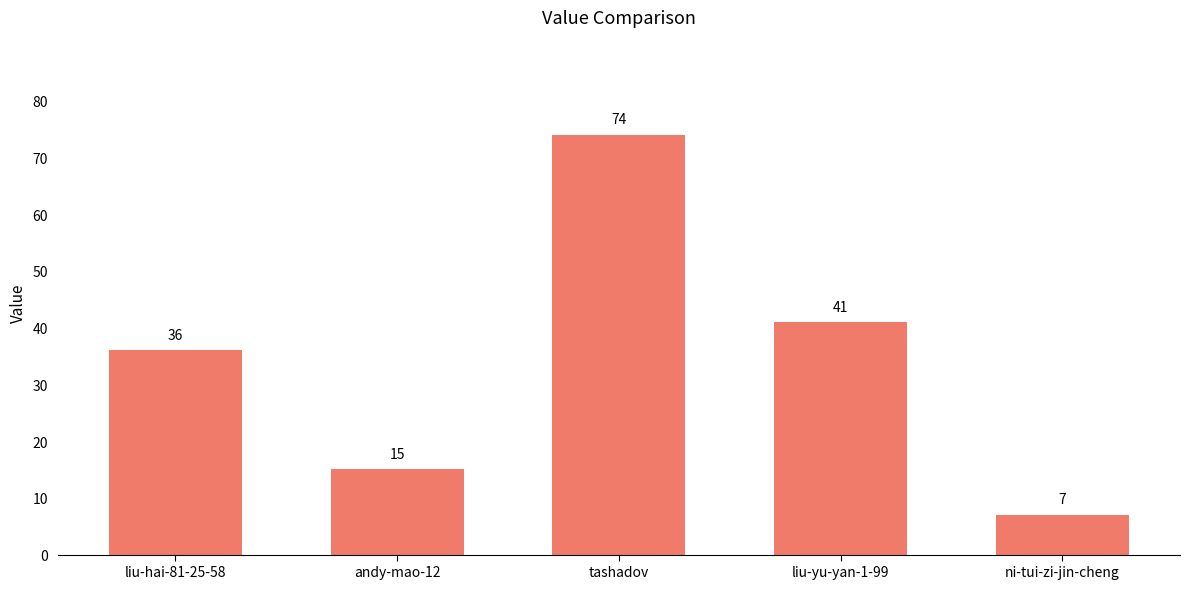

Are the bars grouped side by side (vs. stacked)?

No